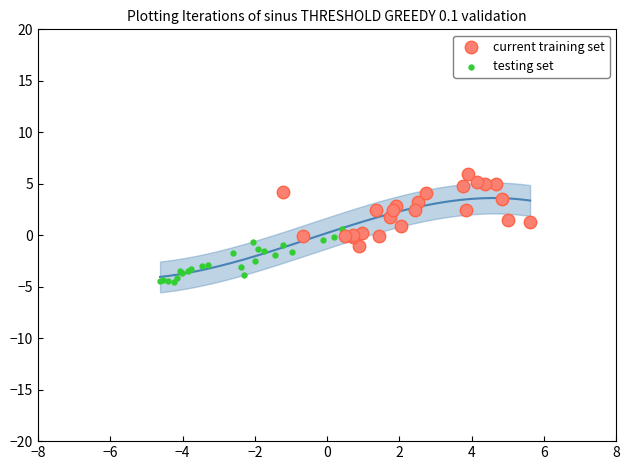

Which series contains the highest Y value?

current training set